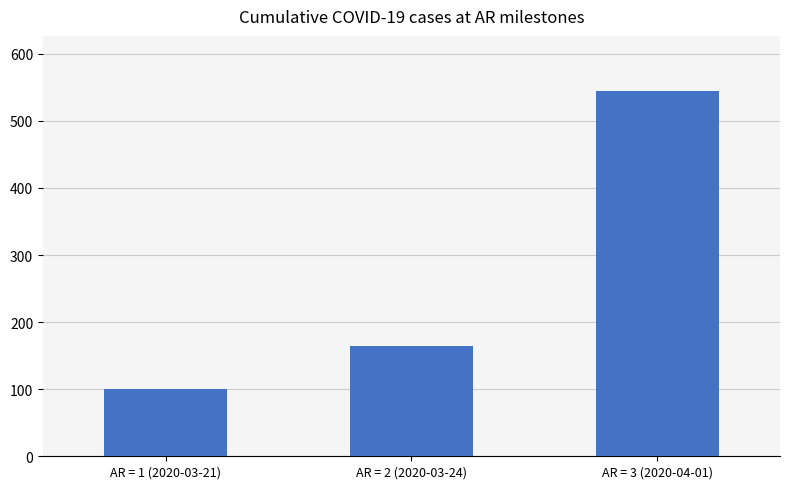

Count the values in the range 101 to 545.

3